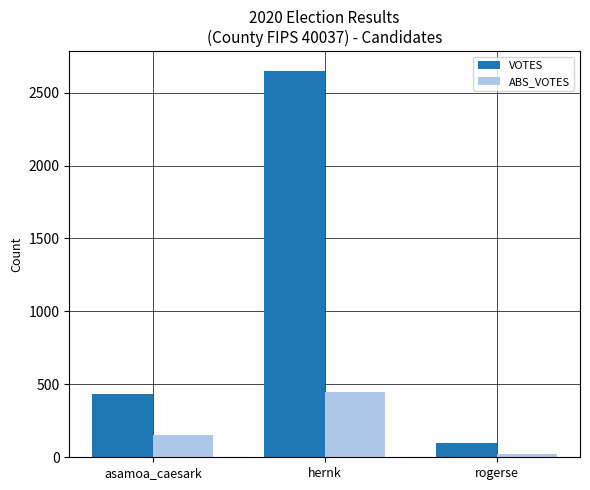

How many ABS_VOTES values are between 21 and 447?

3